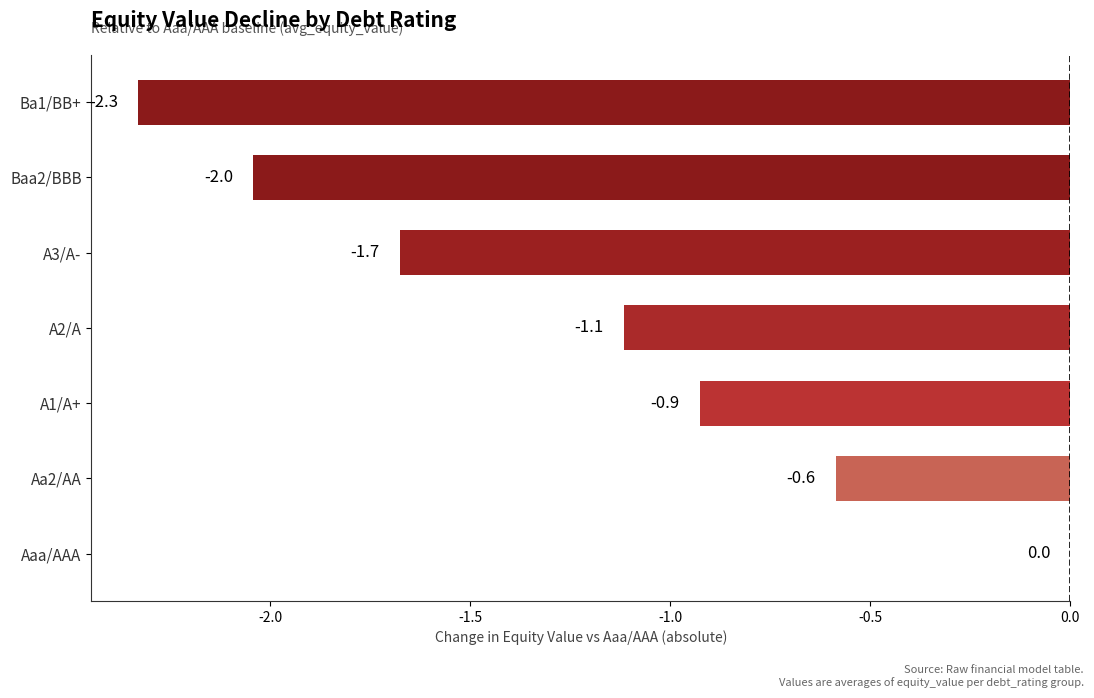

At which category does the chart reach its peak across all series?

Aaa/AAA